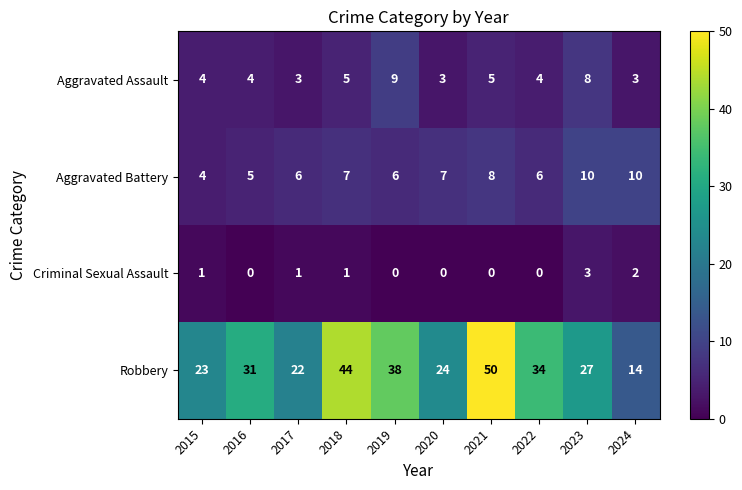

At which category is the sum across all series the highest?

2021